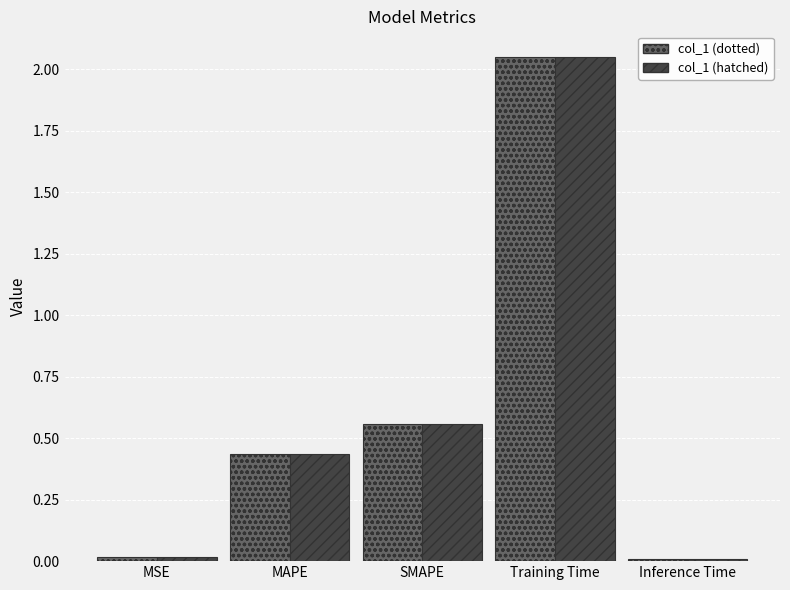

Is it true that col_1 (hatched) equals 0.0 at Inference Time?

True